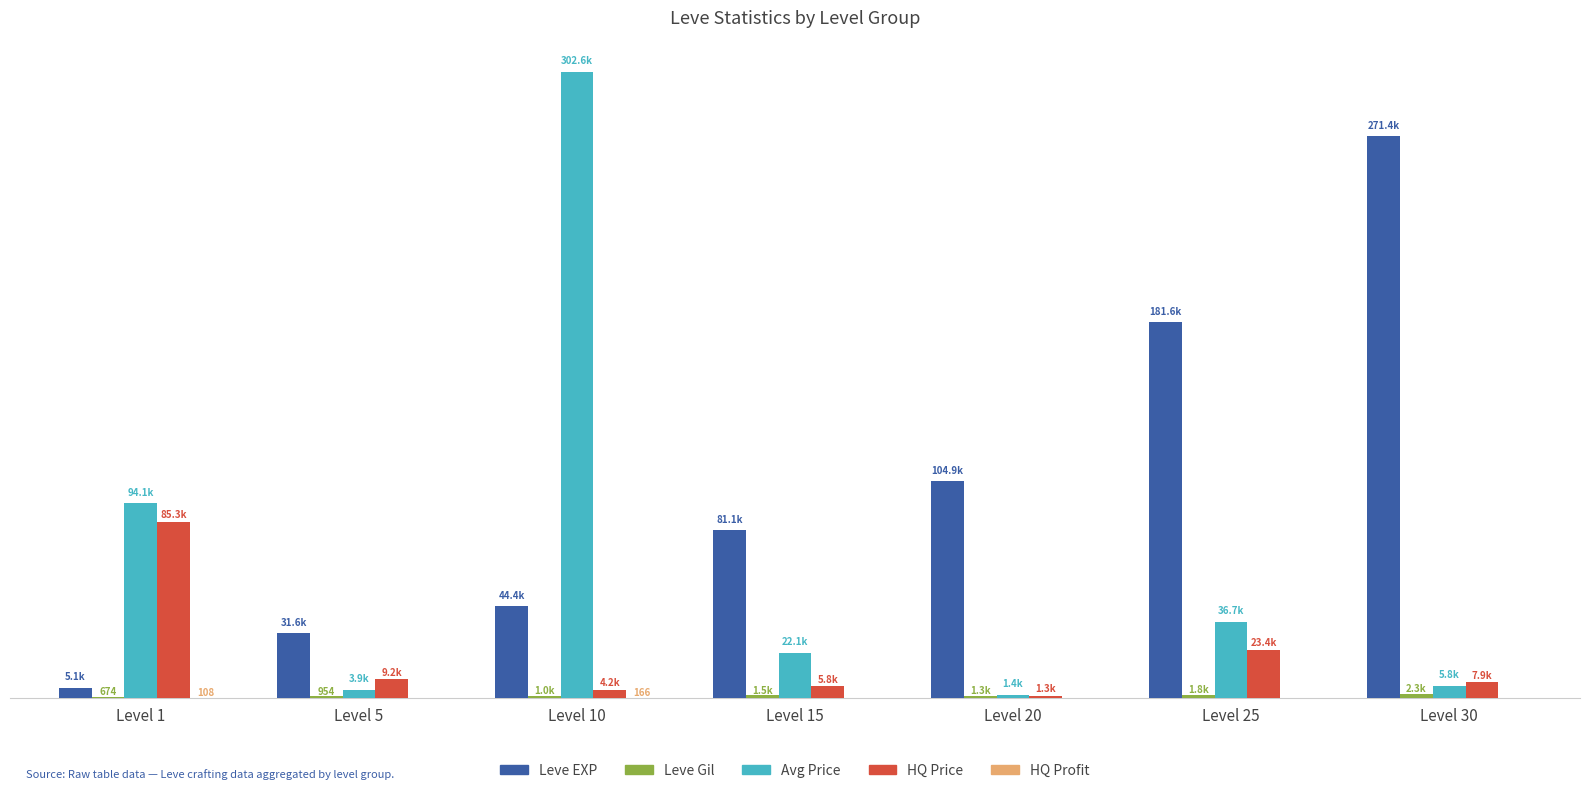

At which label does HQ Price first exceed 7897?

Level 1